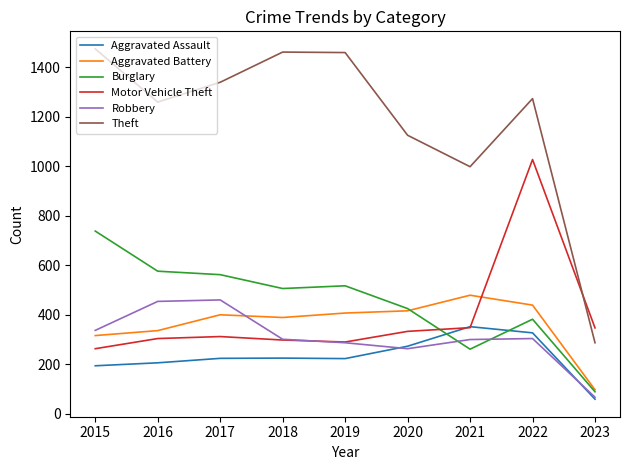

The value of Theft at 2016 is 2201. True or false?

False